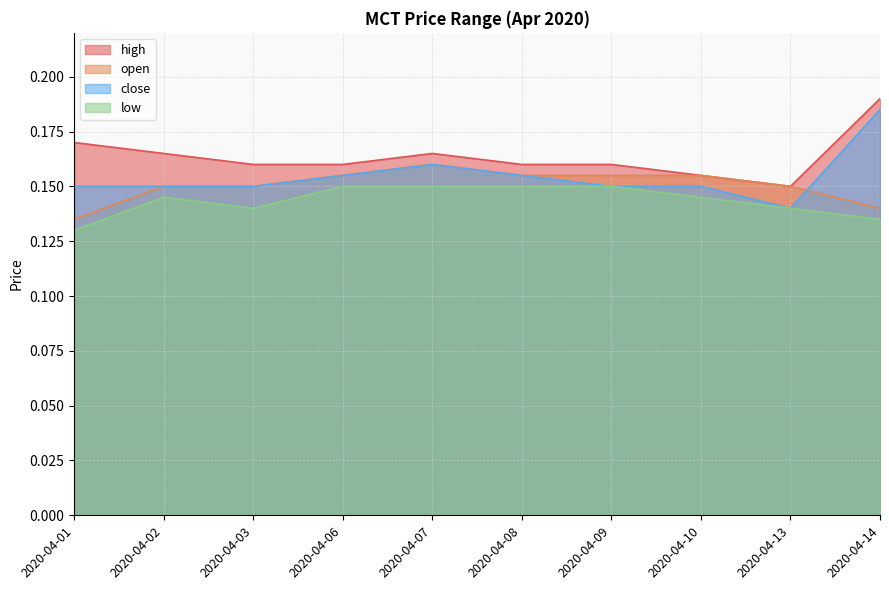

True or false: low has more than 0 interior local peaks.

True